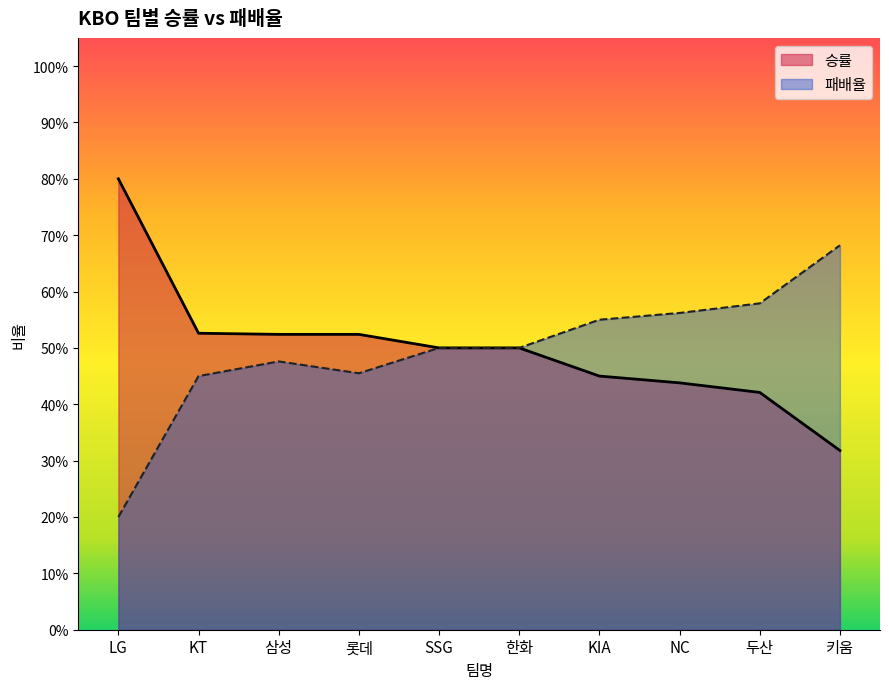

At which label is 패배율 closest to 0?

LG